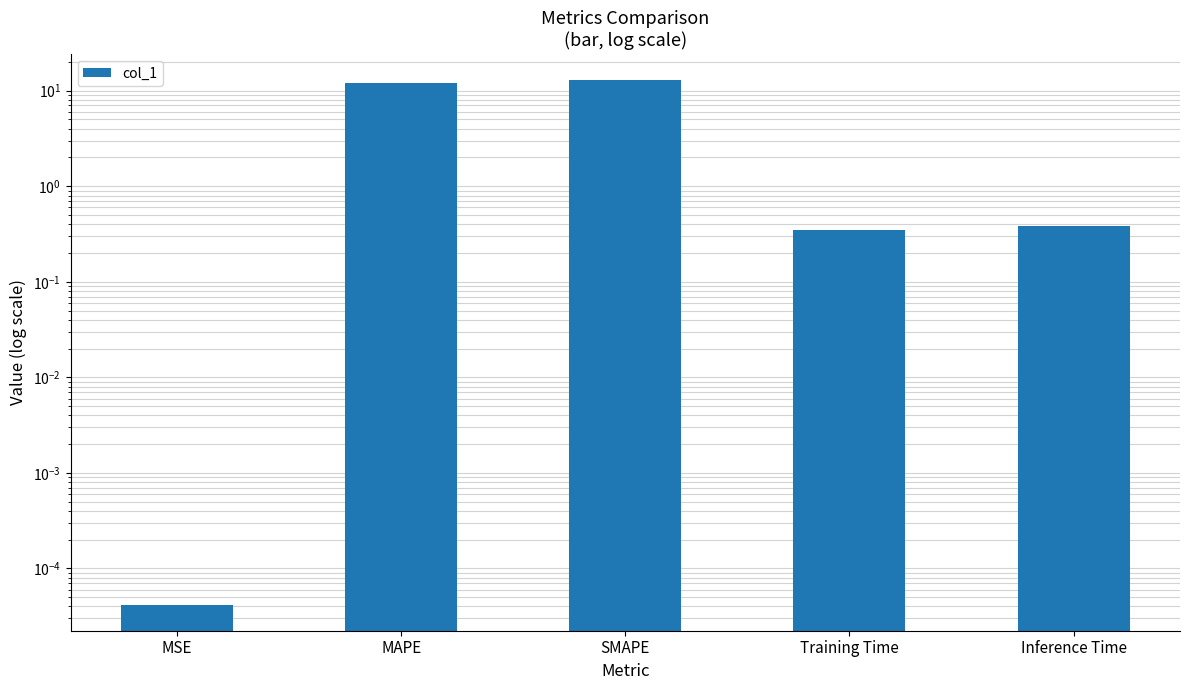

Reading left to right, extract all data points from this chart.

MSE=0.0	MAPE=12.1	SMAPE=12.9	Training Time=0.3	Inference Time=0.4